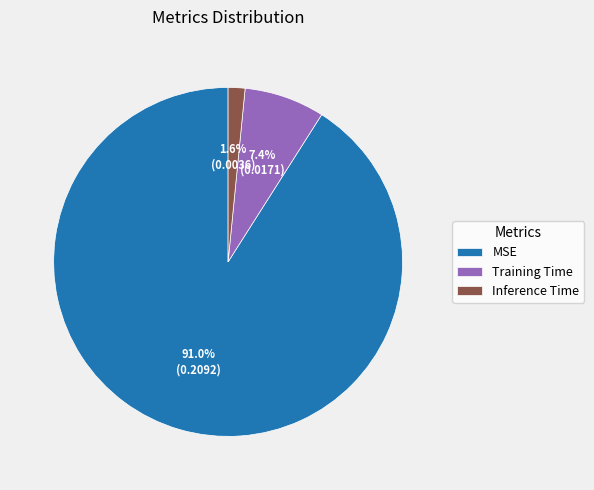

What is the total percentage of Training Time and Inference Time?

9.0%